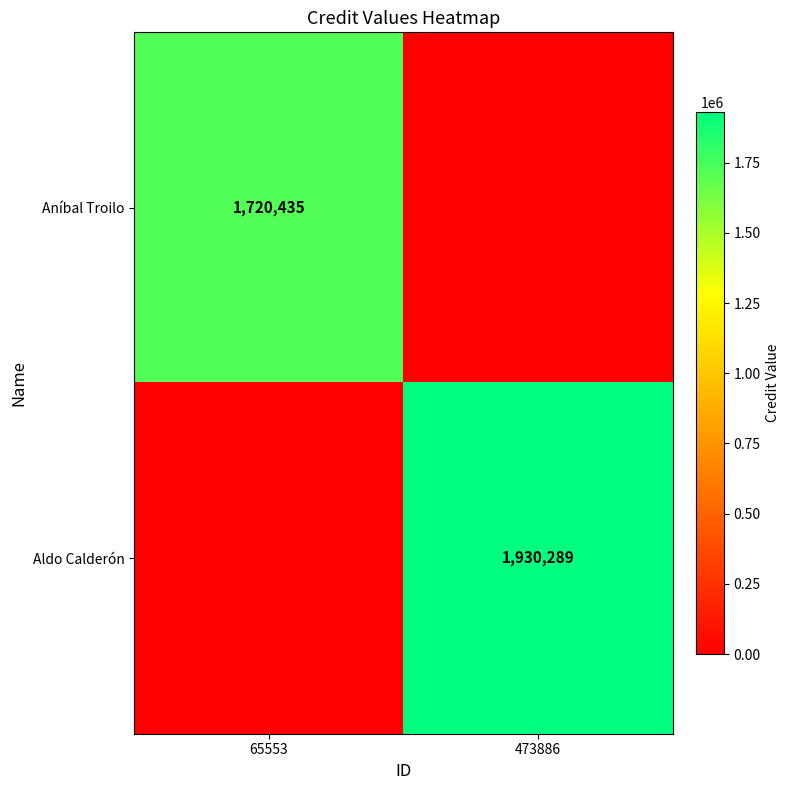

Which has a higher value, 473886 or 65553?

65553